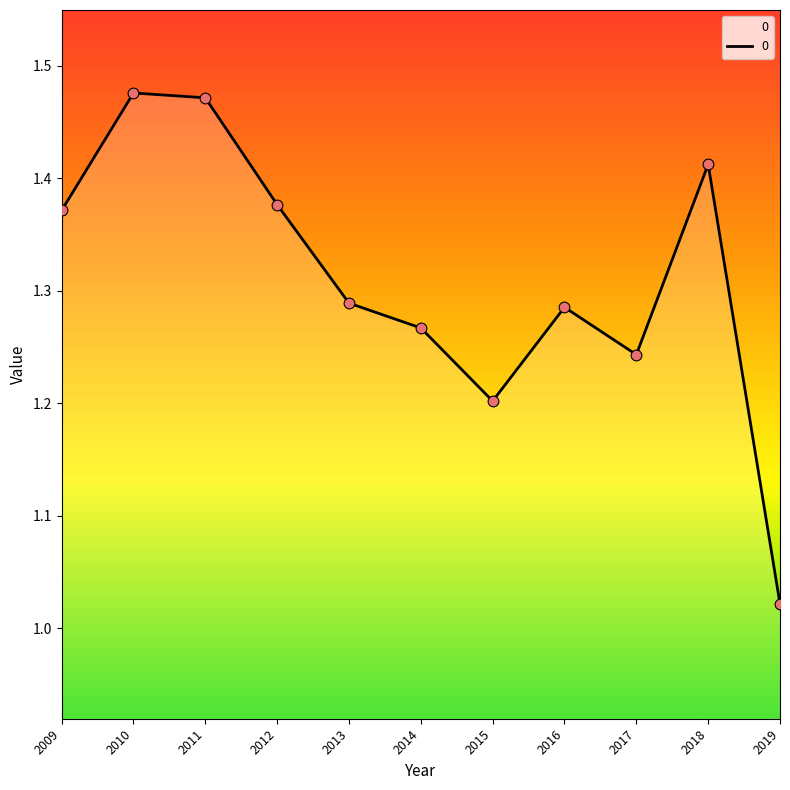

What is the change in value from 2015 to 2018?

+0.2